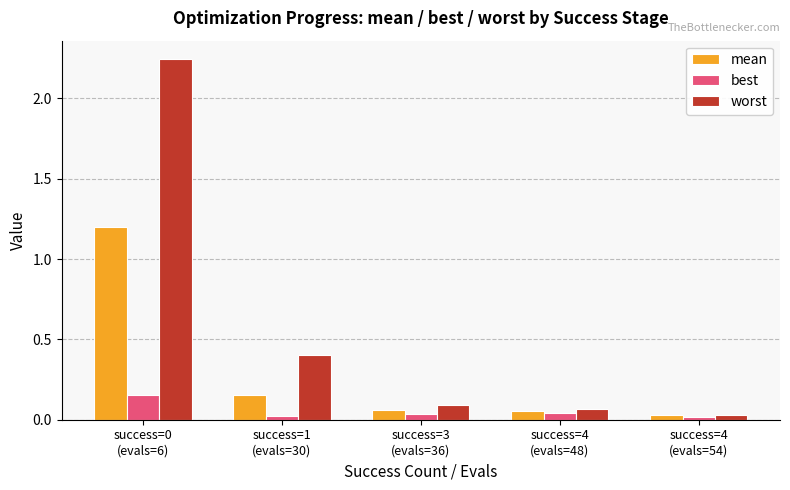

How many bars are there in each group?

3